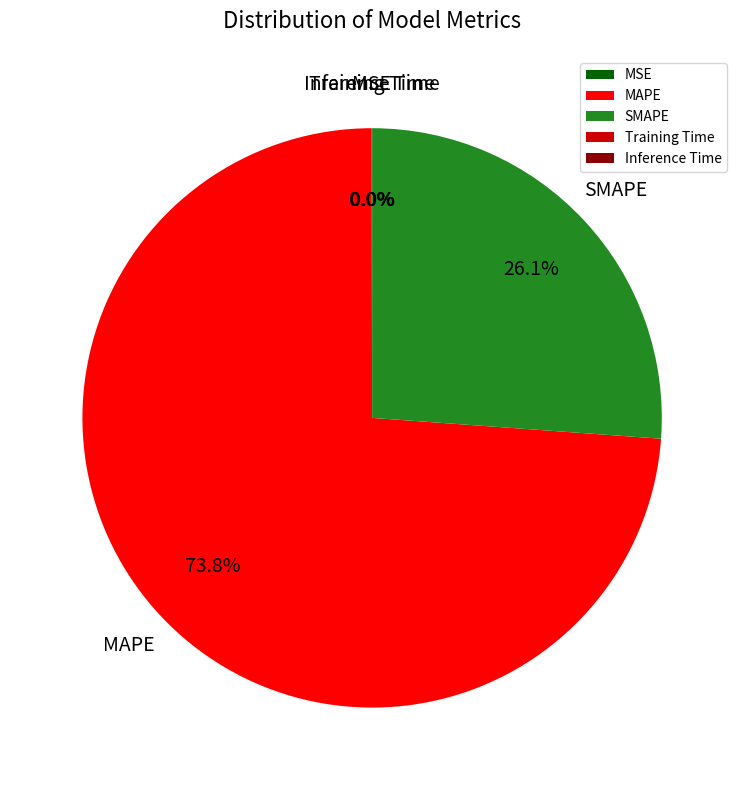

Does MAPE account for over 50% of the chart?

Yes